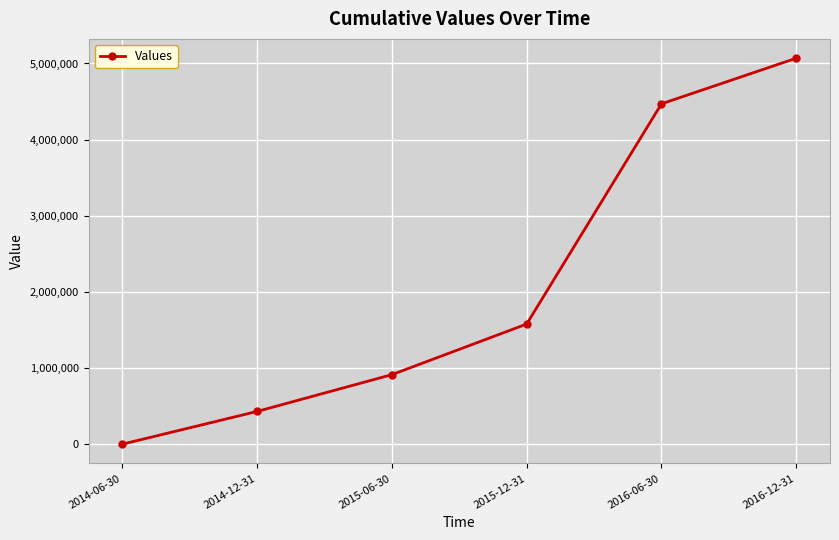

Reading left to right, transcribe all the data shown in this chart.

0	430150	913403	1577915	4470331	5069527